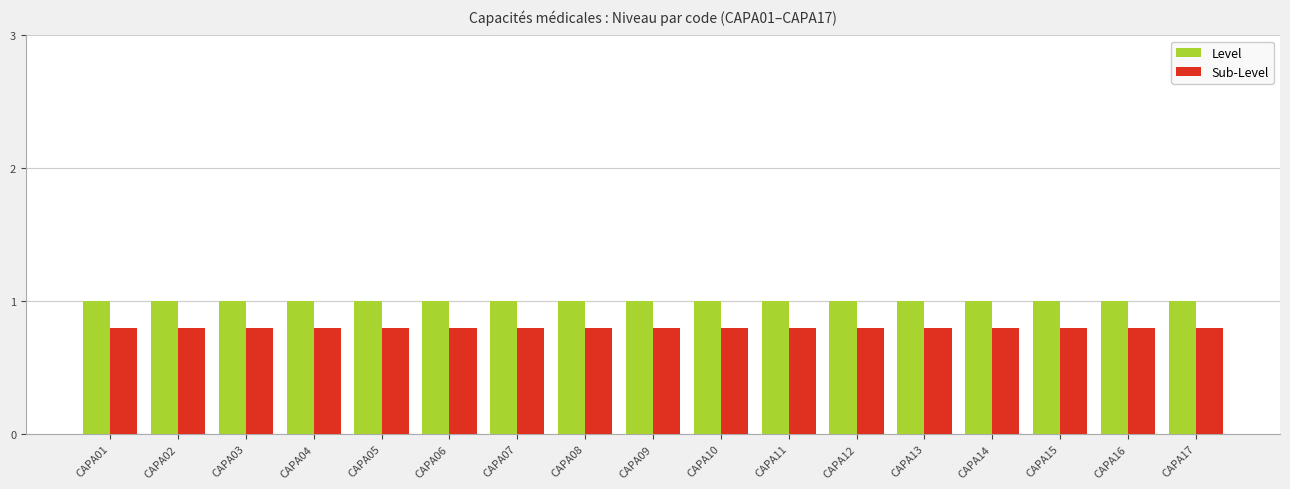

How many groups of bars are there?

17